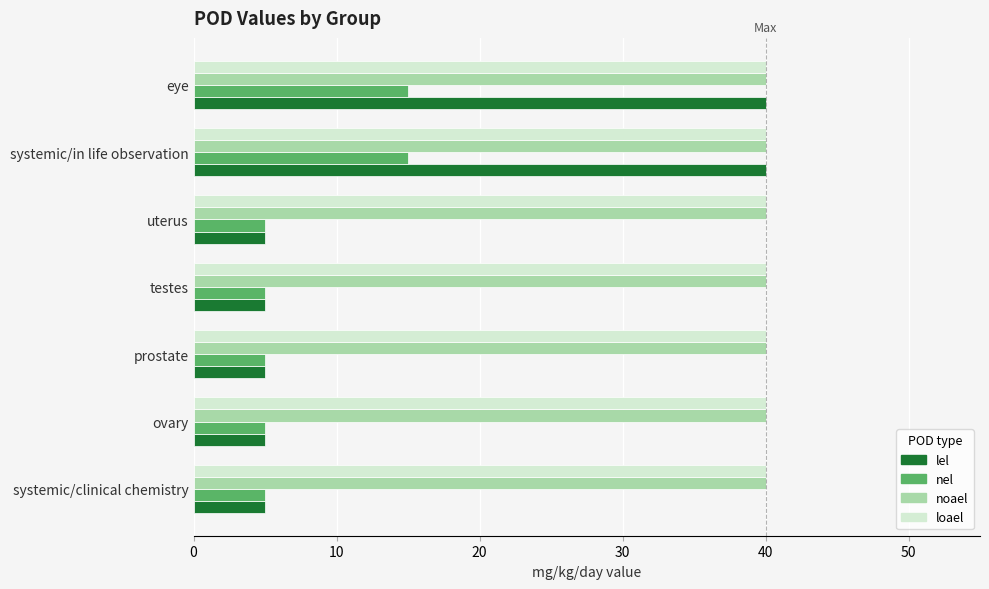

The nel series shows 9 at eye. True or false?

False